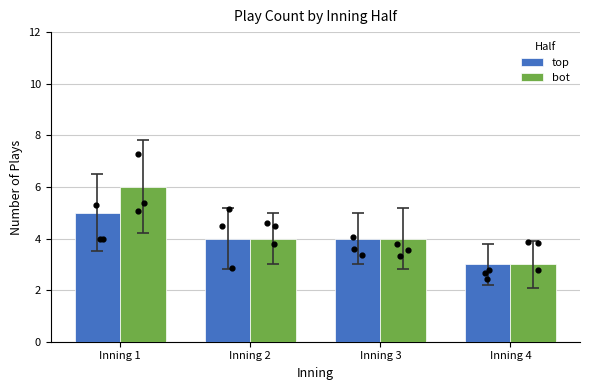

At how many categories does at least one series exceed 4?

1